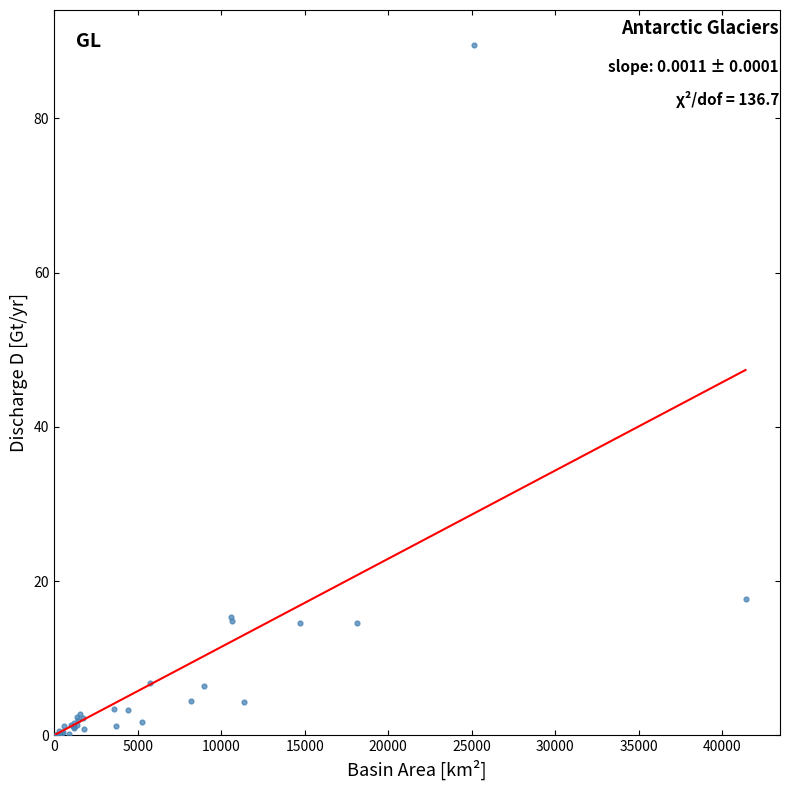

What Y value in the scatter plot is closest to 44?

17.7